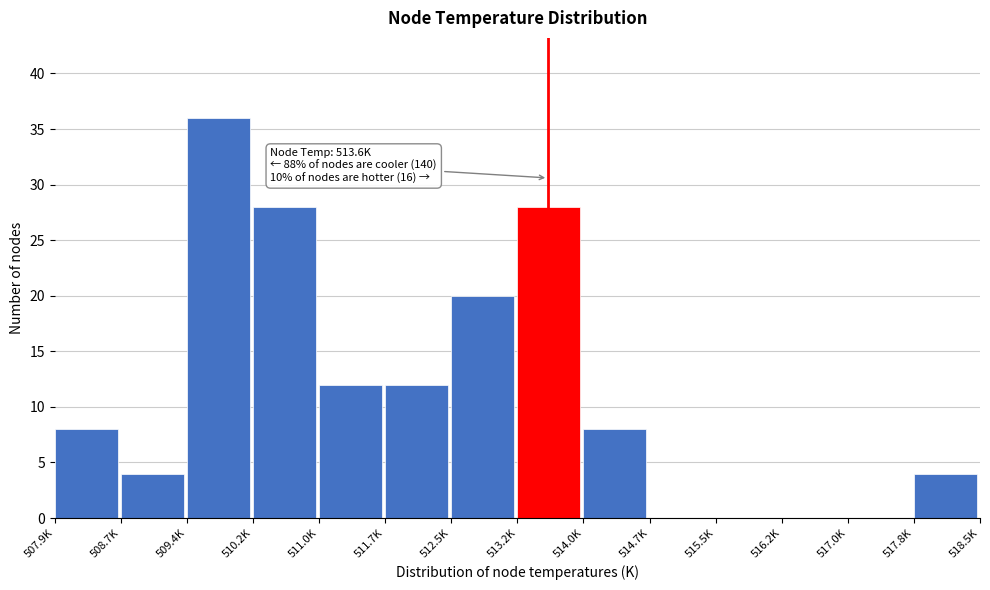

Reading right to left, list all the values displayed in this chart.

517.8K=4	517.0K=0	516.2K=0	515.5K=0	514.7K=0	514.0K=8	513.2K=28	512.5K=20	511.7K=12	511.0K=12	510.2K=28	509.4K=36	508.7K=4	507.9K=8